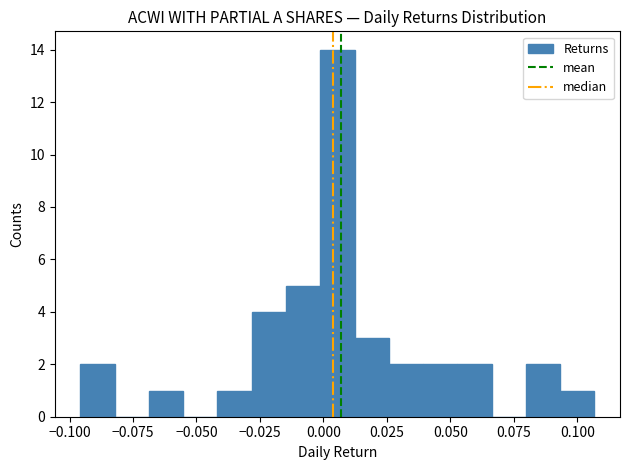

Read against the x-axis, roughly where is the centre of the tallest bar?

0.005